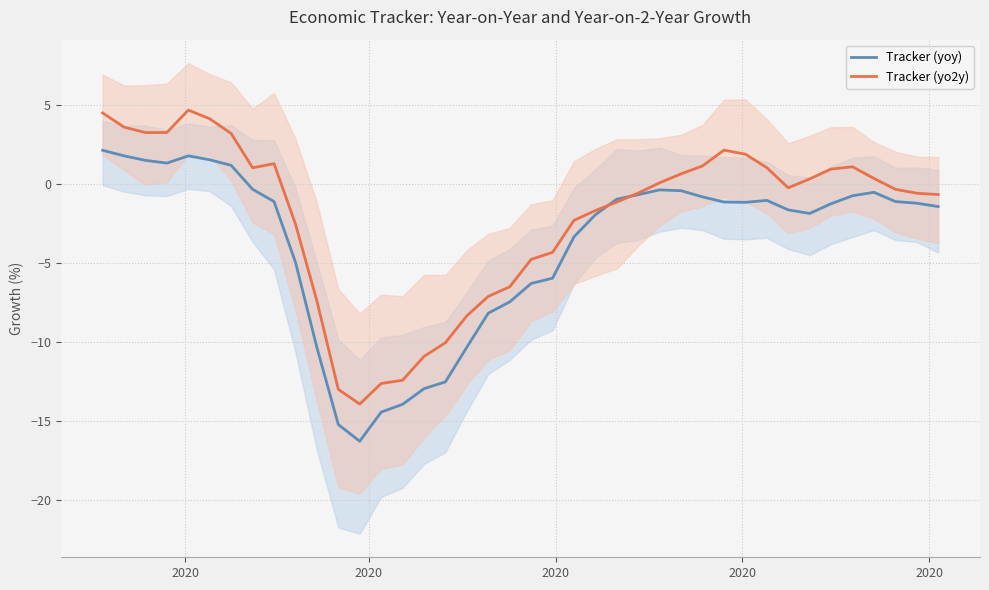

What is the lowest value of the Tracker (yo2y) series?

-14.0